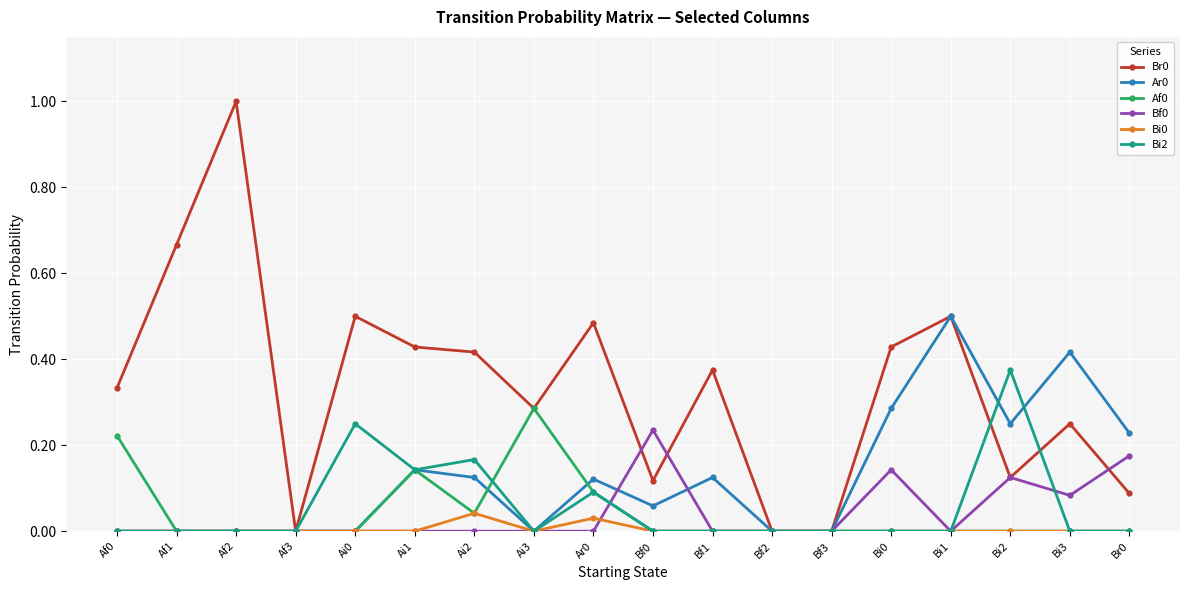

What is the label of the 16th point from the right?

Af2